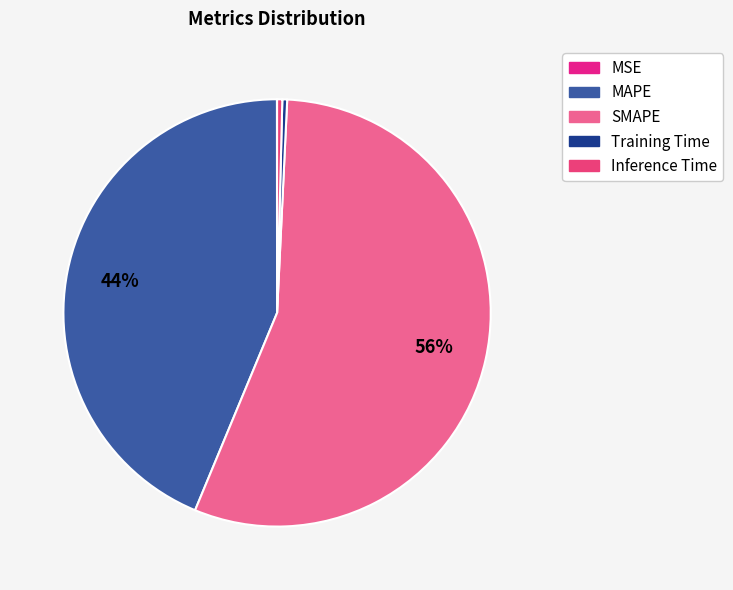

Is the sum of MSE and Inference Time greater than half?

No